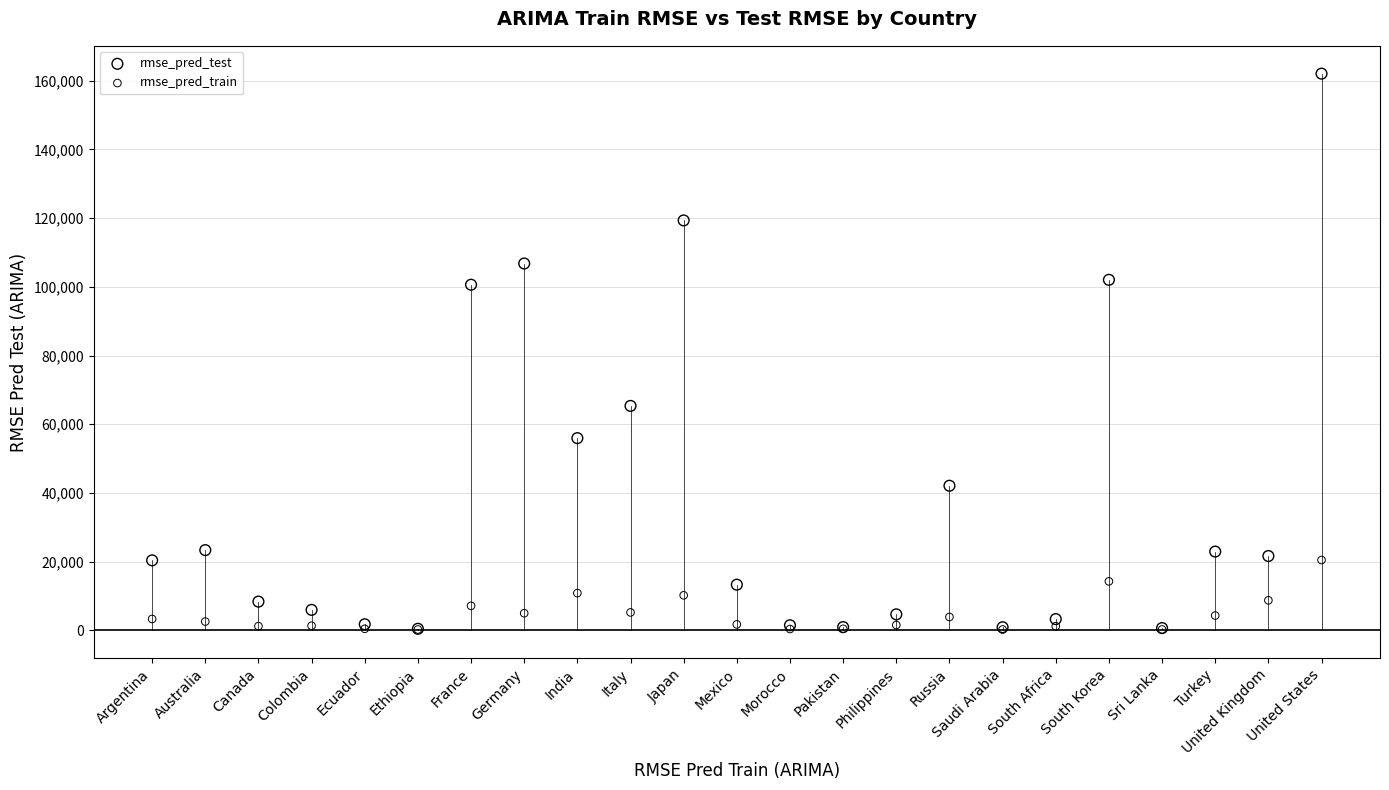

Which series has the largest Y range (max minus min)?

rmse_pred_test